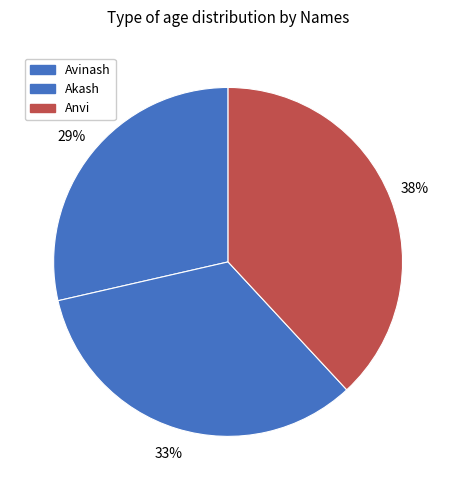

What is the largest slice in the pie chart?

Anvi